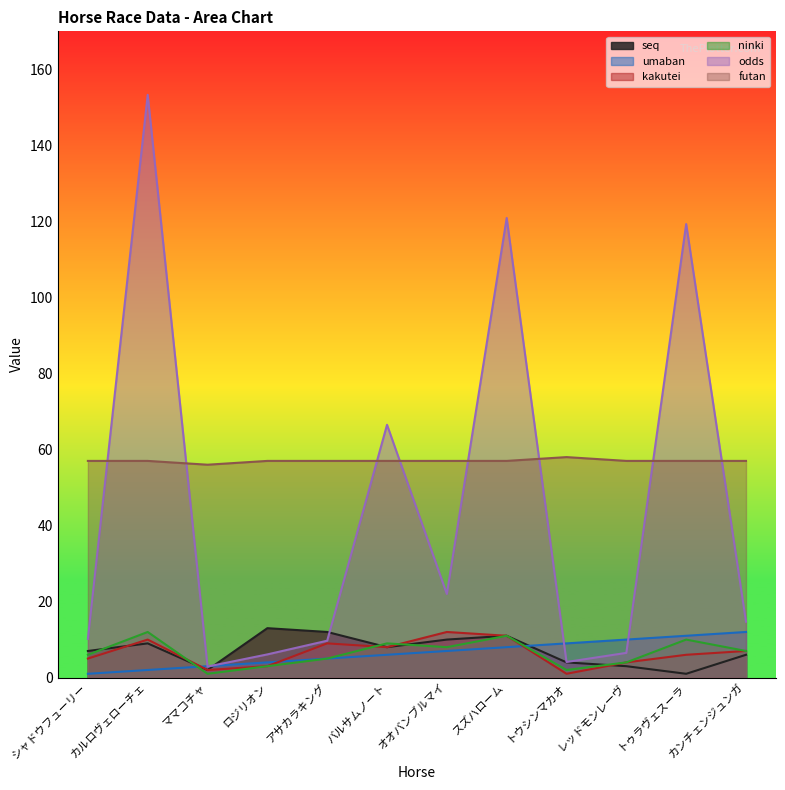

How many data points in seq are less than 8?

6